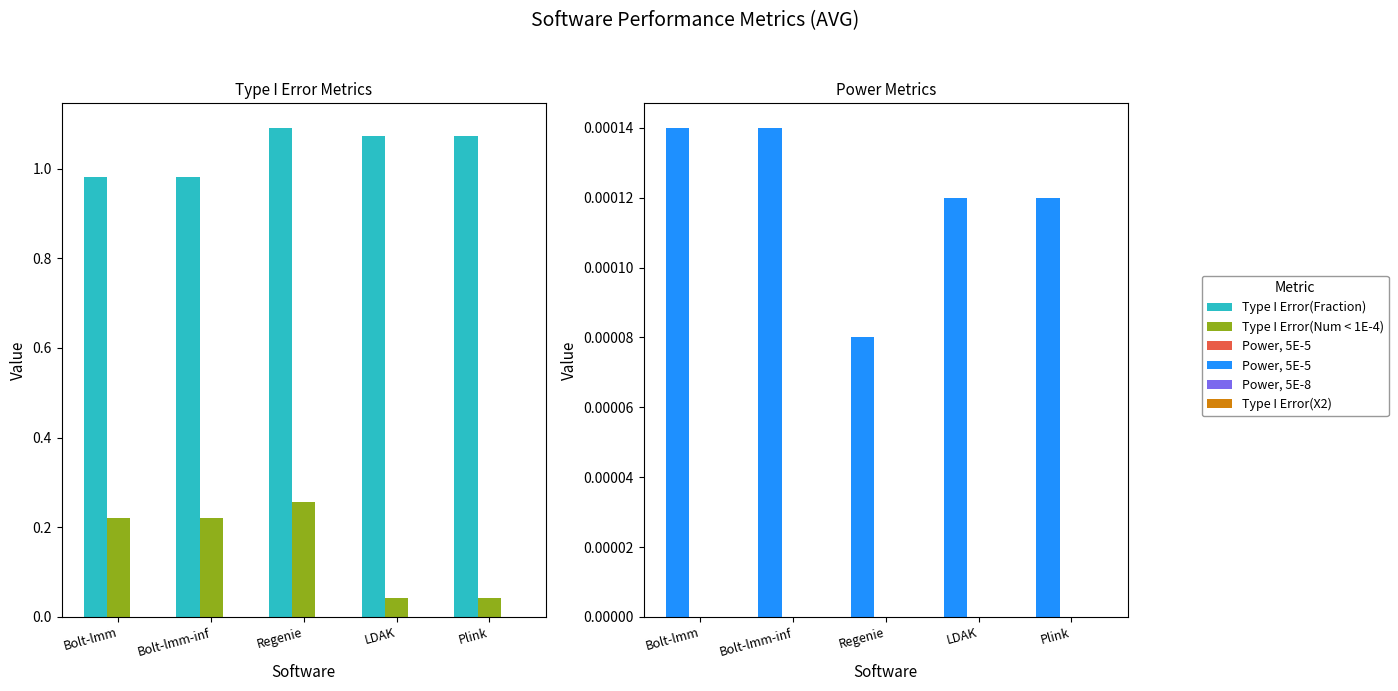

At which label is Power, 5E-5 closest to 0?

Regenie